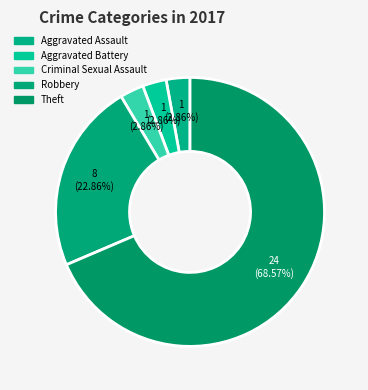

What percentage is NOT represented by Aggravated Assault?

97.1%